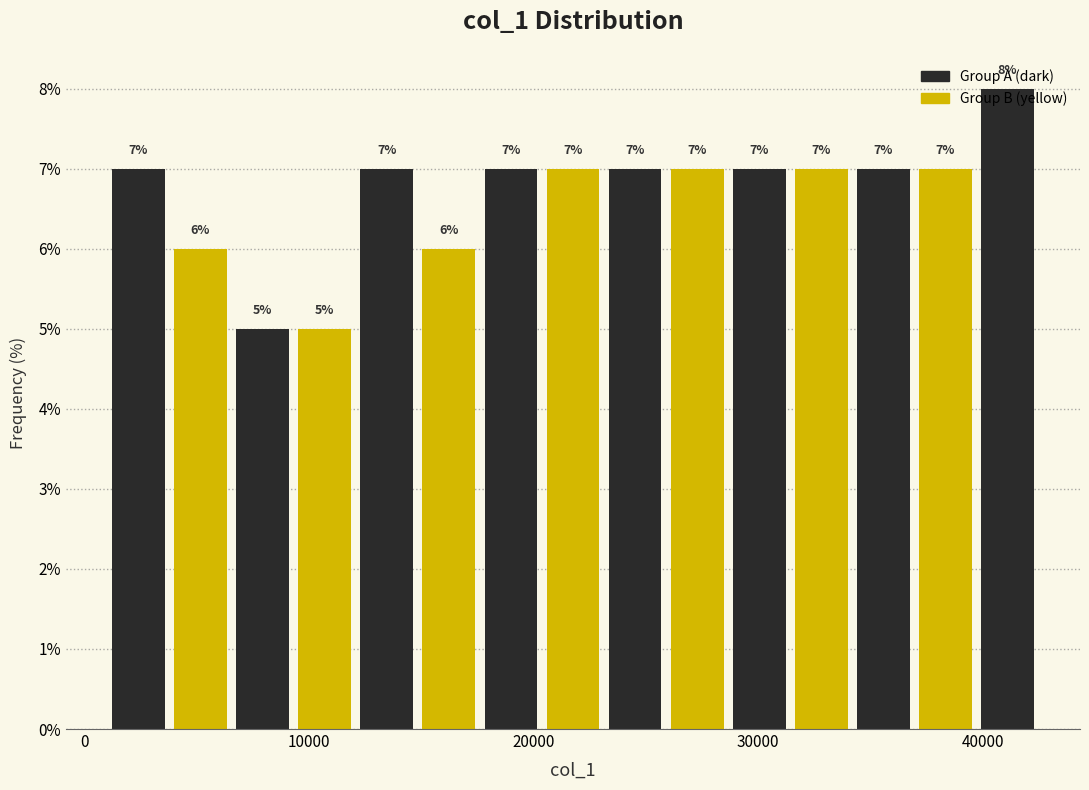

Around what value on the x-axis is the tallest bar? Give the approximate position of its centre, as read against the axis.

41000